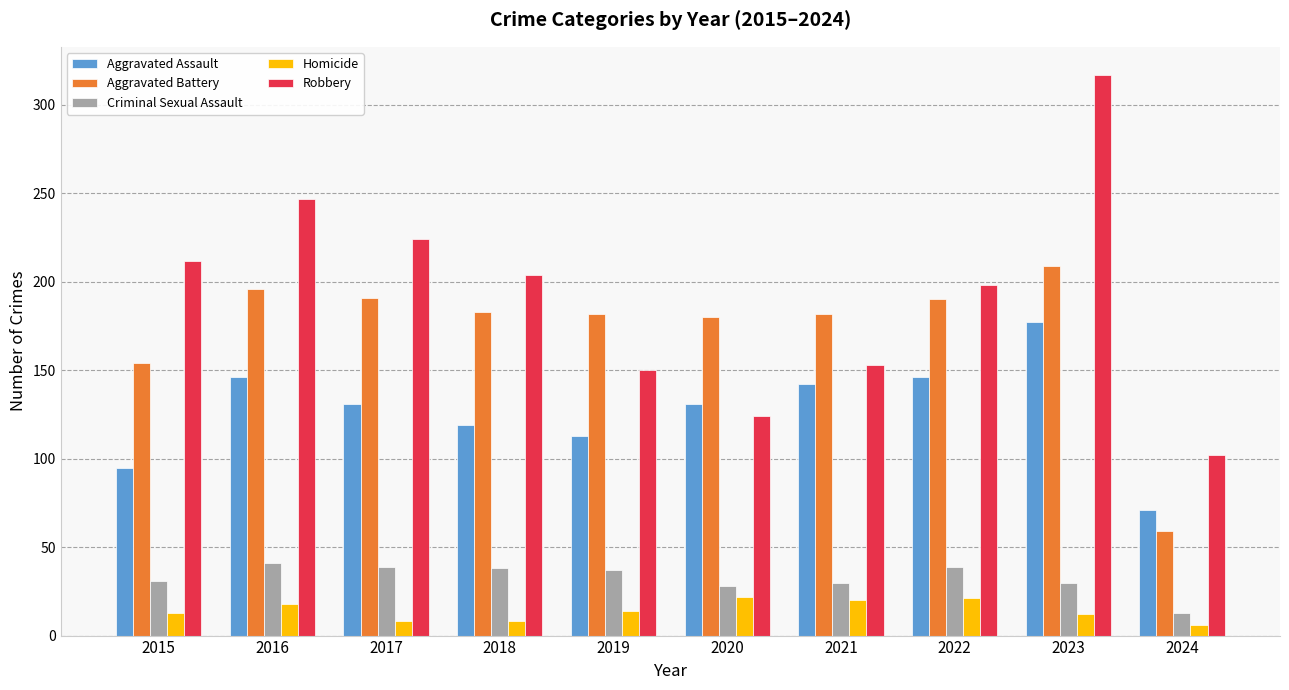

The value of Criminal Sexual Assault at 2019 is 10. True or false?

False